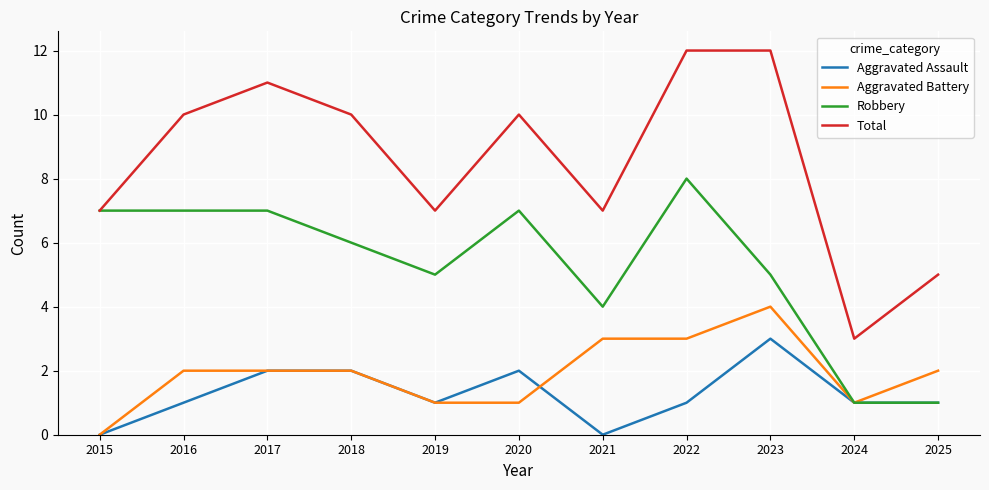

What is the total value across all series at 2022?

24